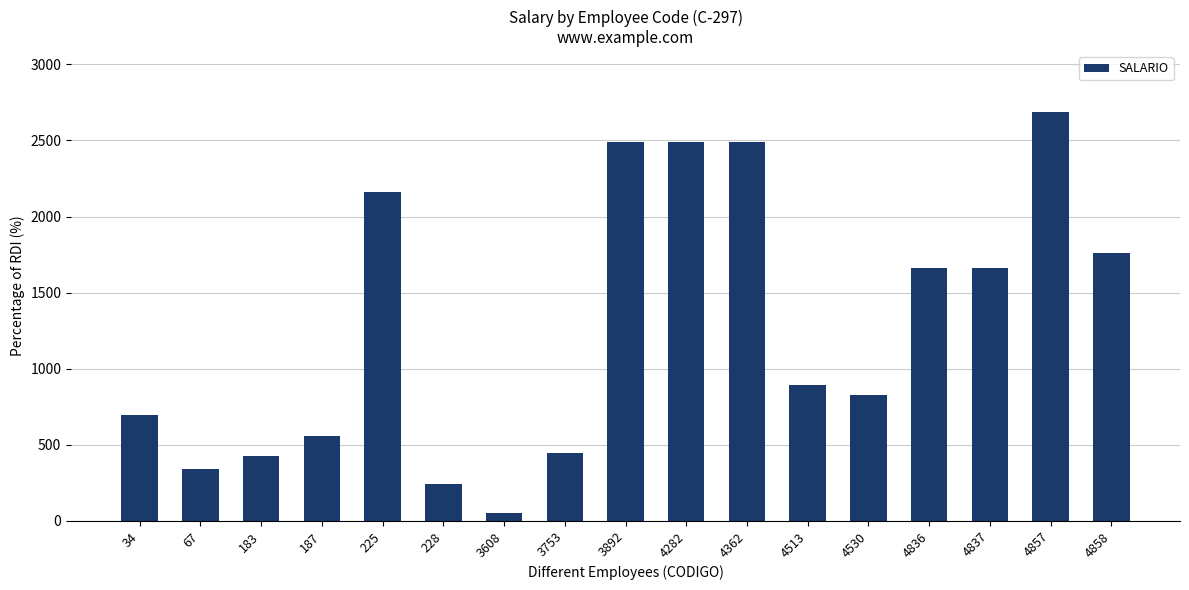

How many data points are above 894?

9